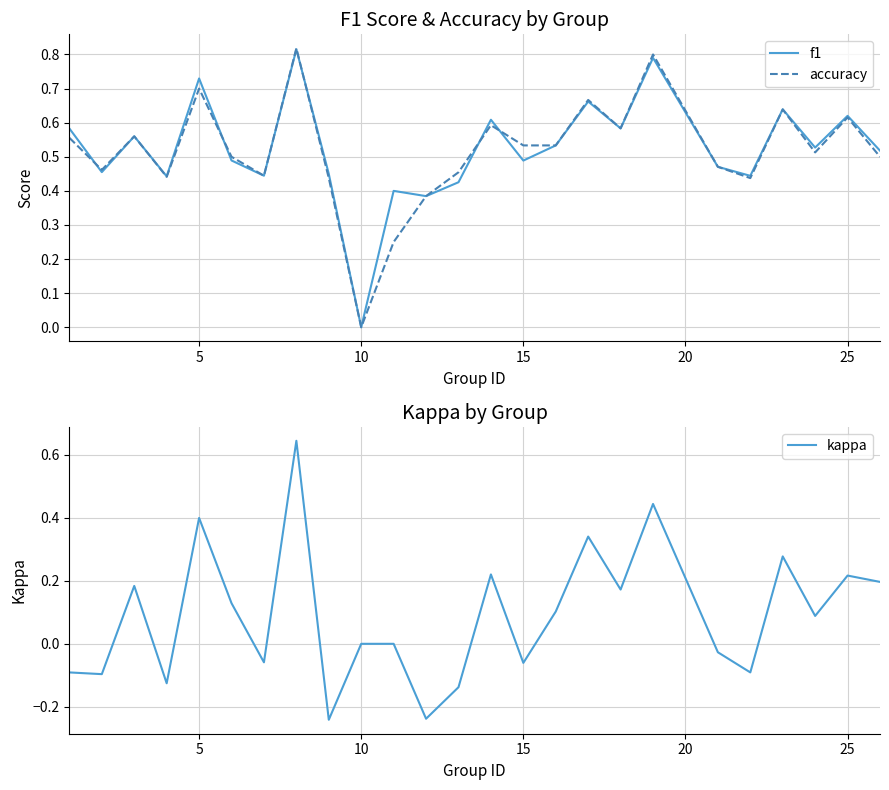

What is the maximum value shown in the chart?

0.8